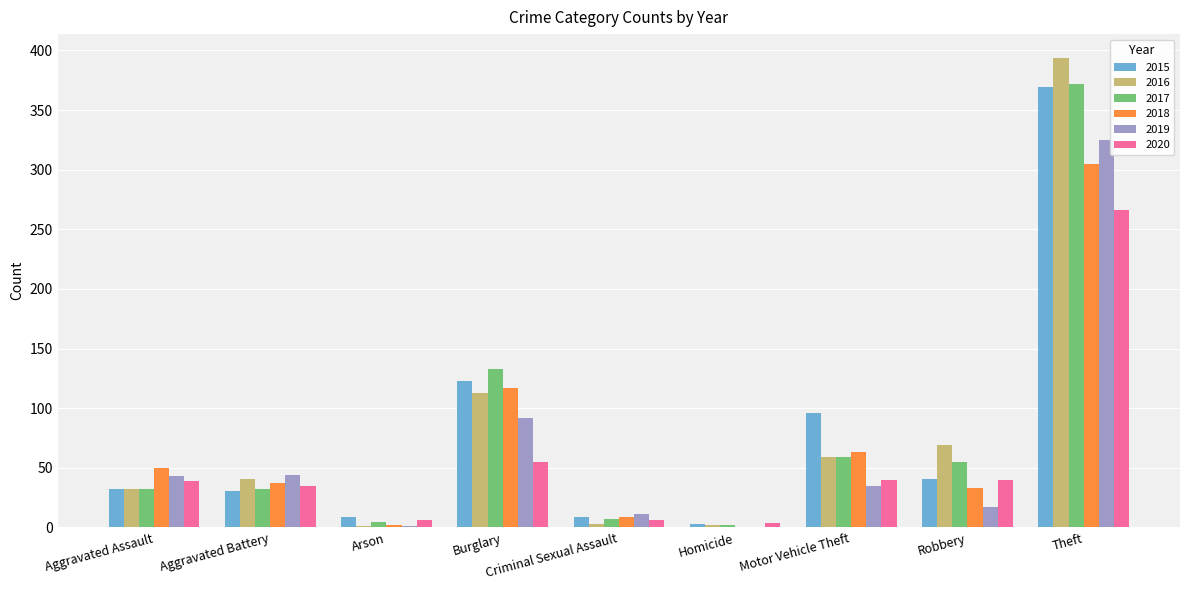

True or false: 2019 has a value of 43 at Aggravated Assault.

True